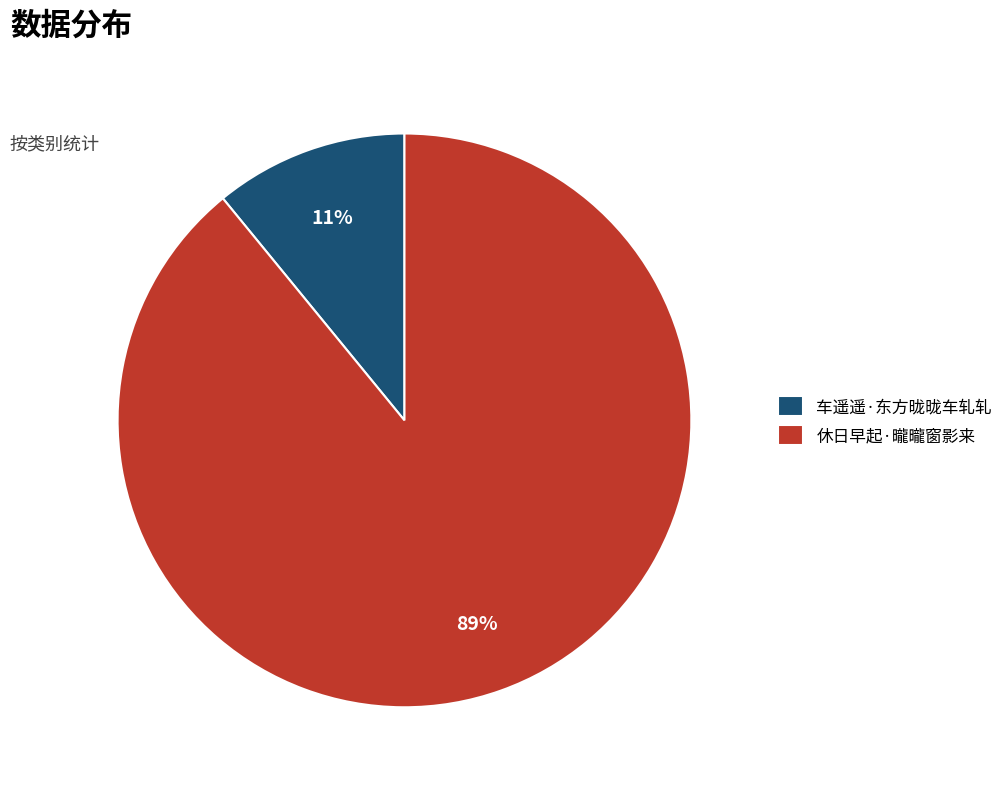

Is there a majority slice in this chart?

Yes